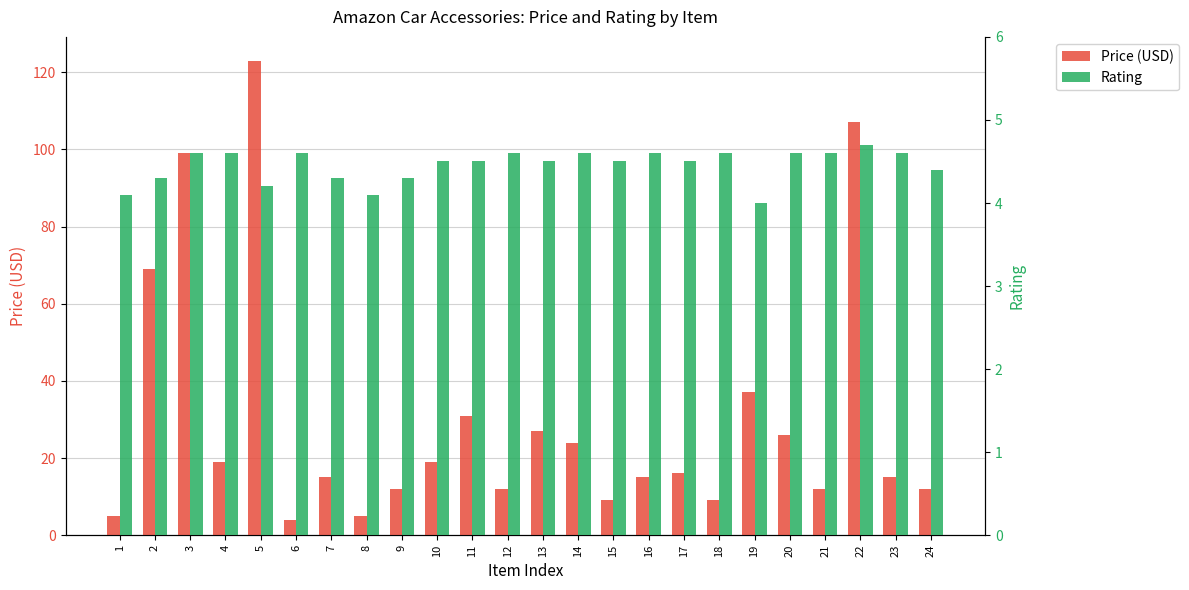

What is the minimum value for Rating?

4.0